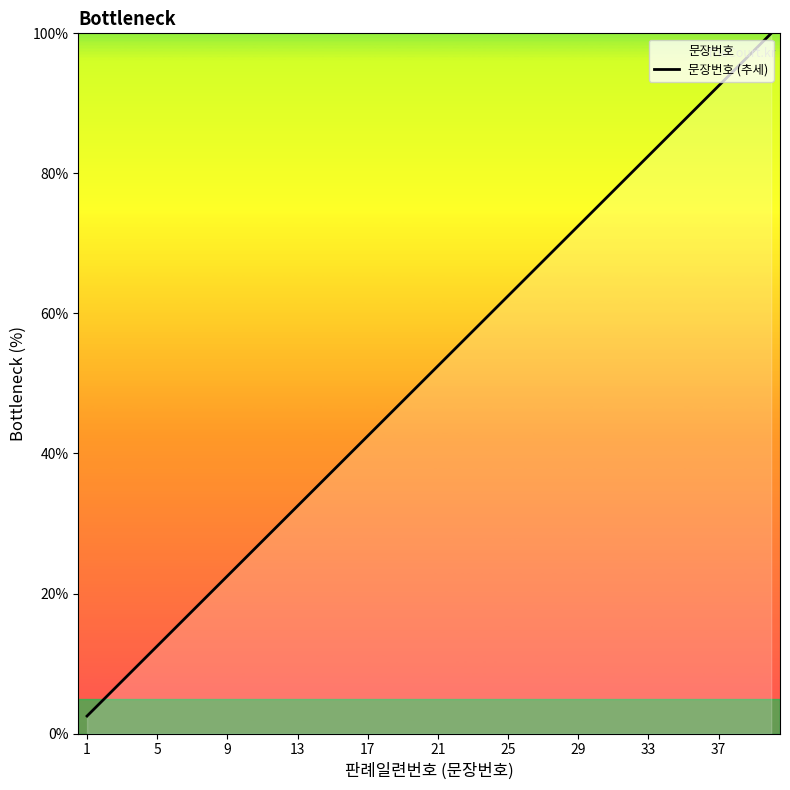

Which category has the lowest value across all series?

1